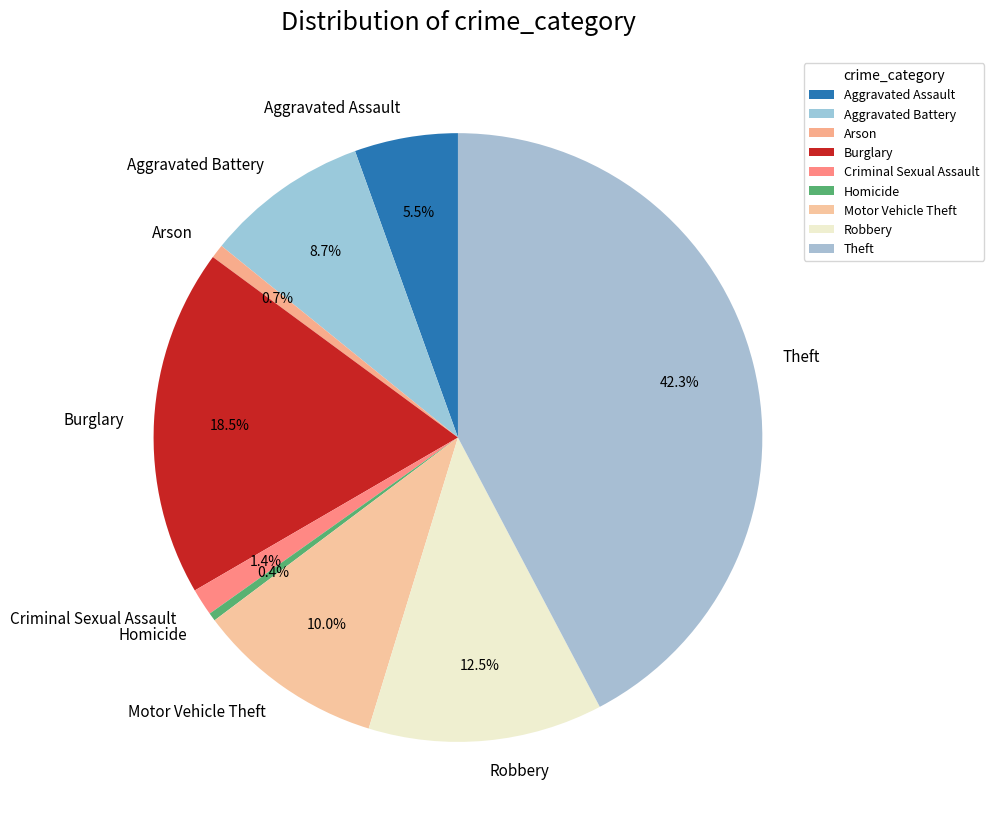

Which category has the biggest portion of the pie?

Theft